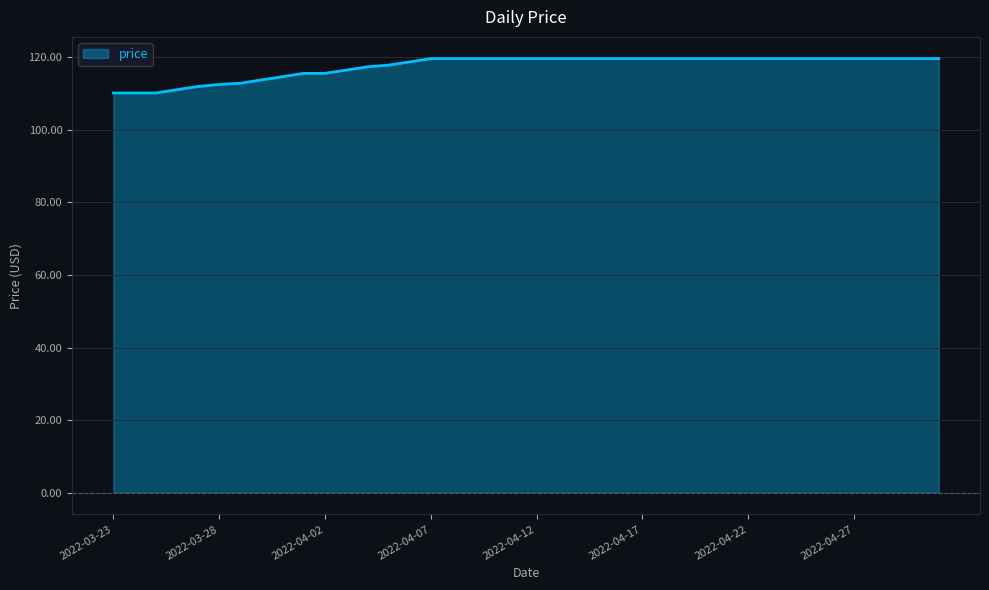

Does the chart display data point markers on the line(s)?

No